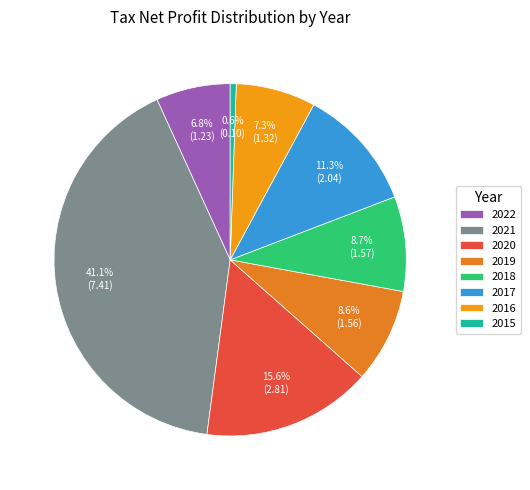

To the nearest percent, what portion does 2016 represent?

7%